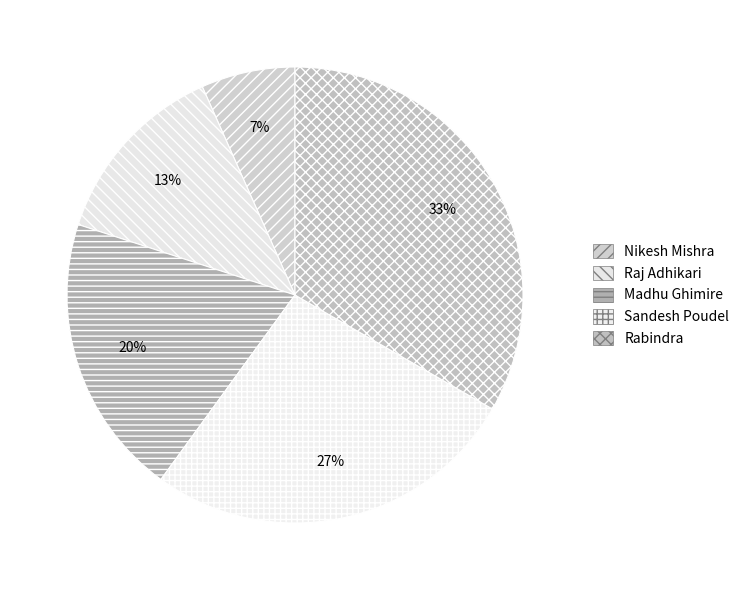

Between Madhu Ghimire and Nikesh Mishra, which is larger?

Madhu Ghimire